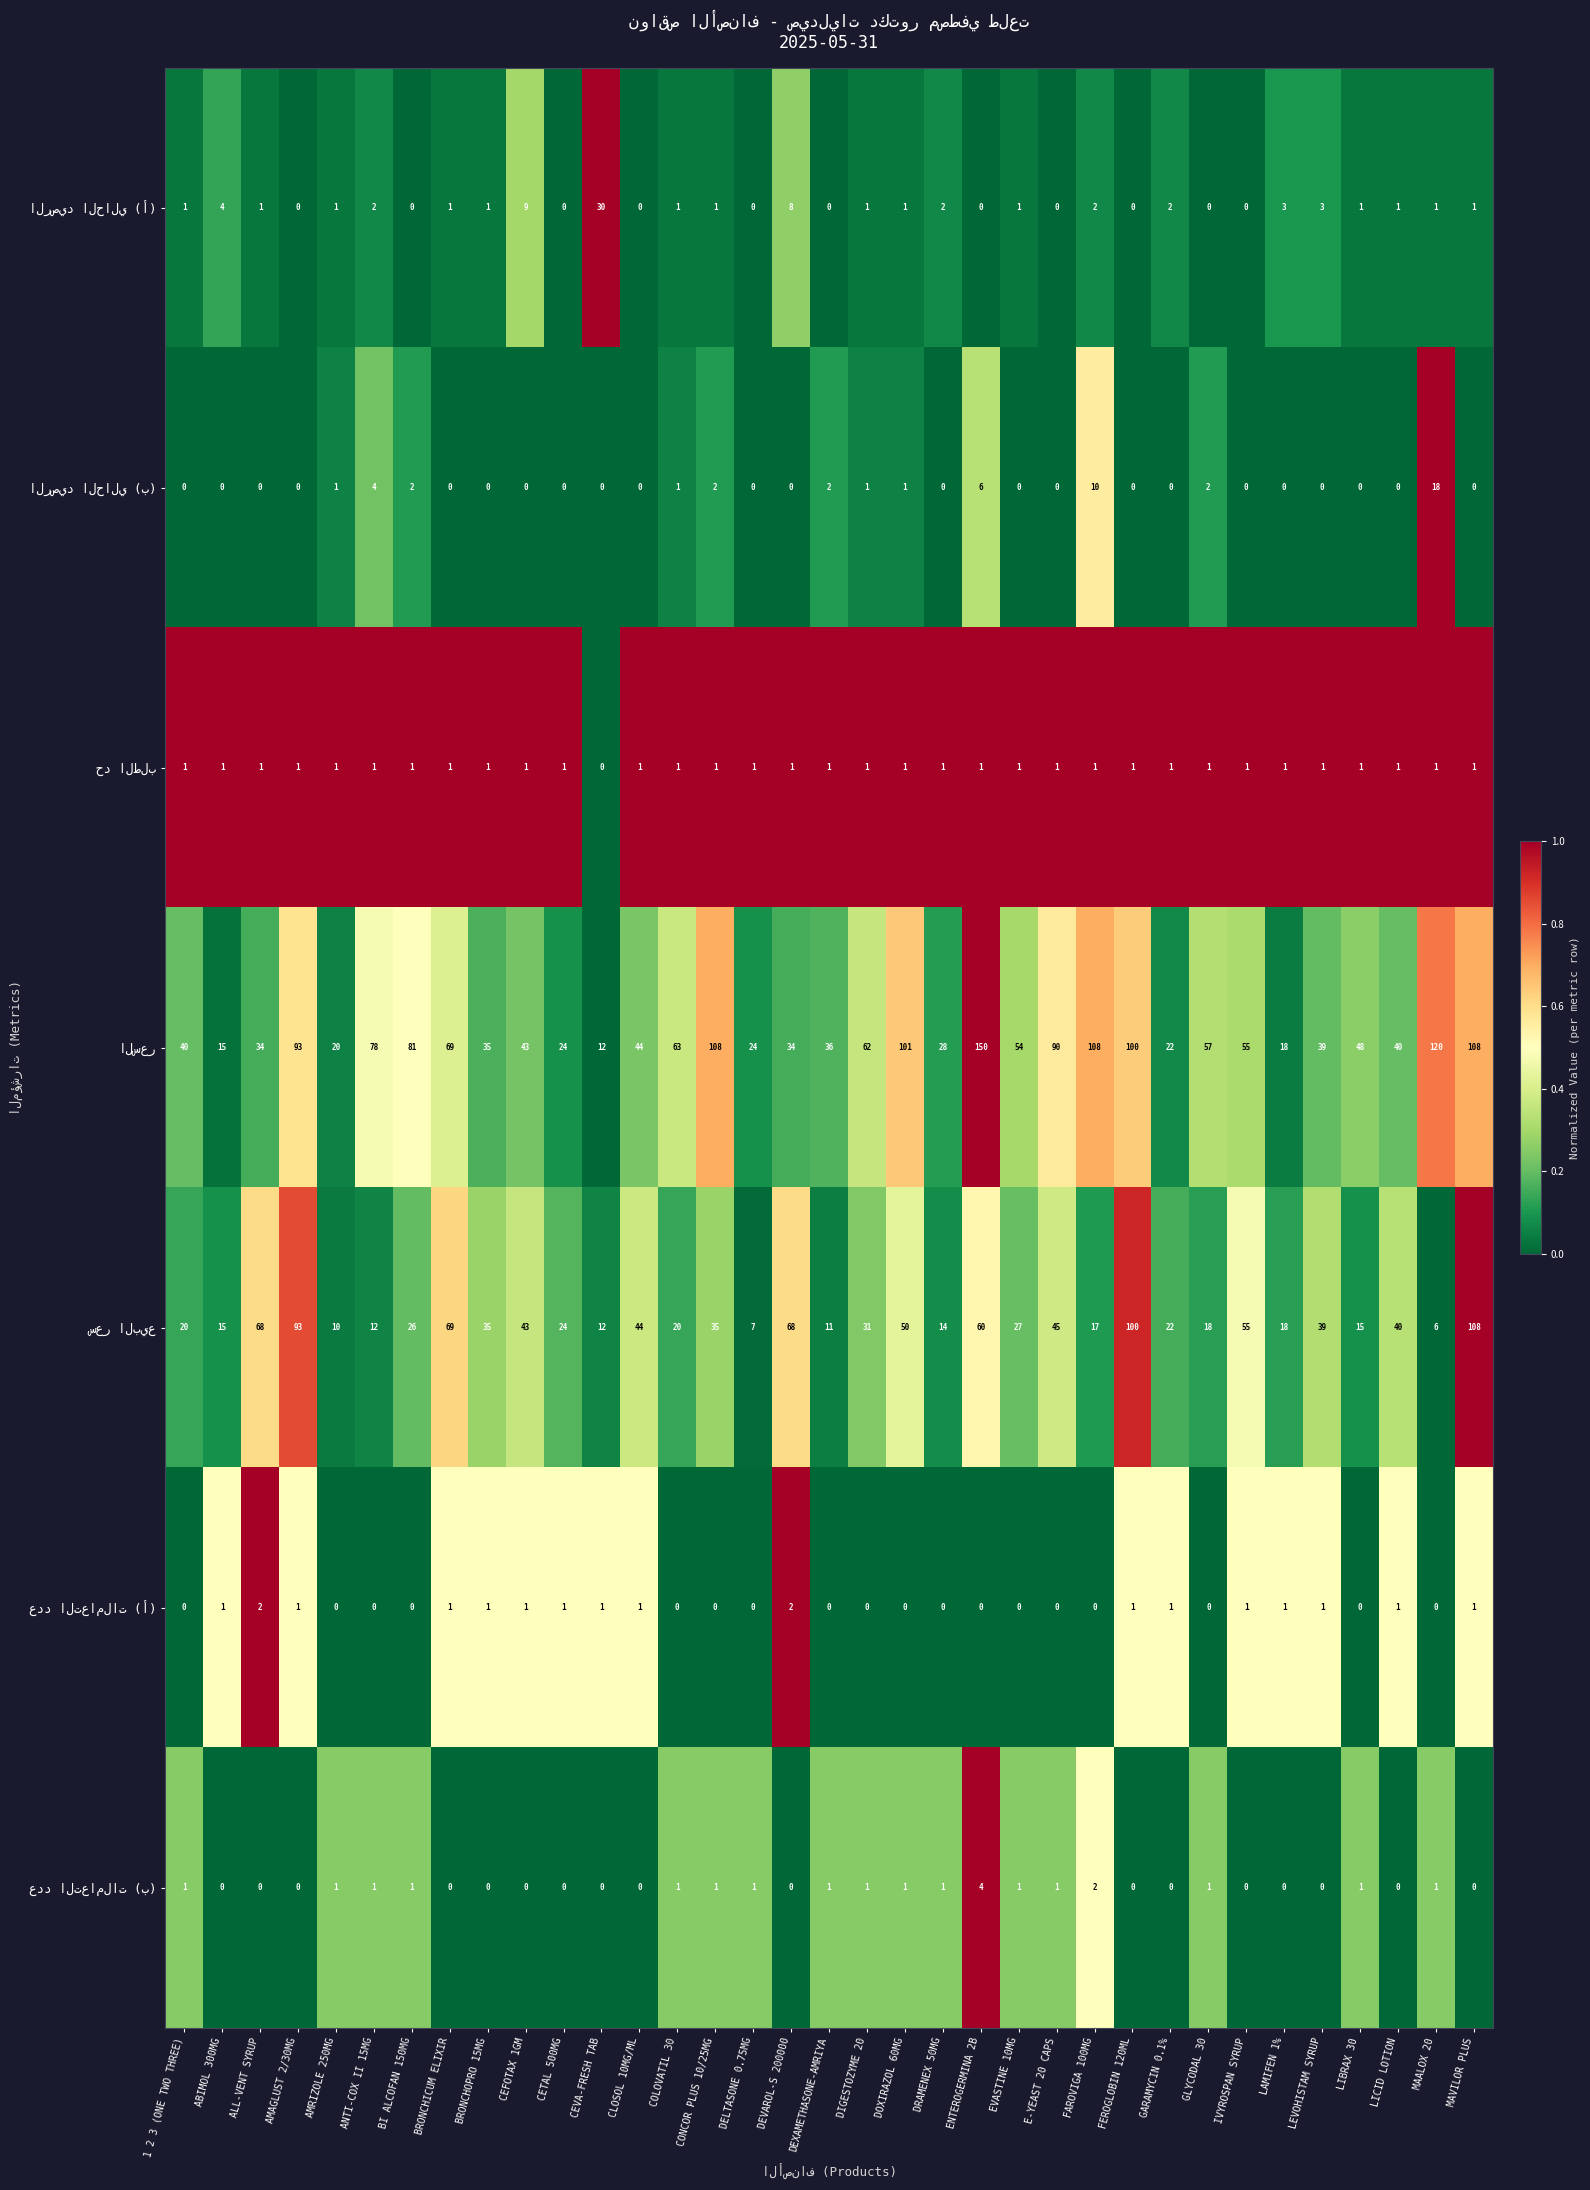

What is the difference between the highest and lowest values at DOXIRAZOL 60MG?

101